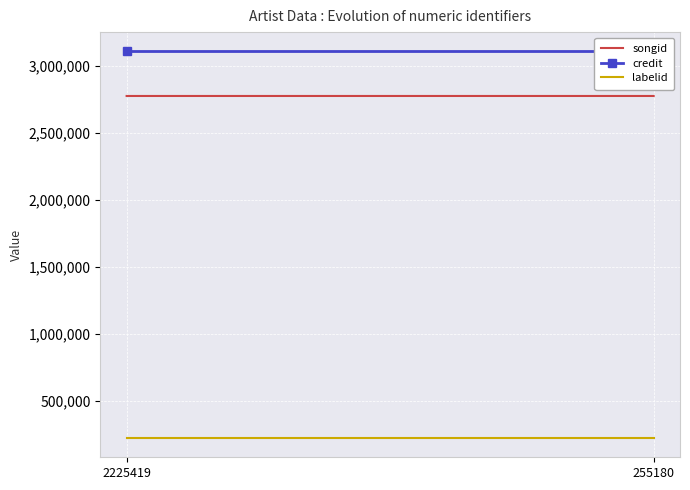

What is the maximum value for songid?

2775231